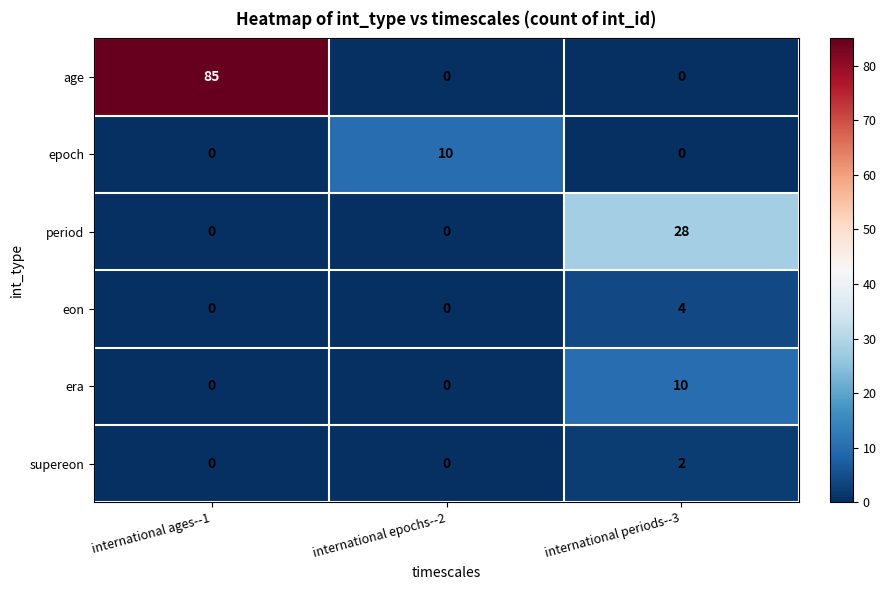

What is the difference between the maximum and minimum values in the eon series?

4